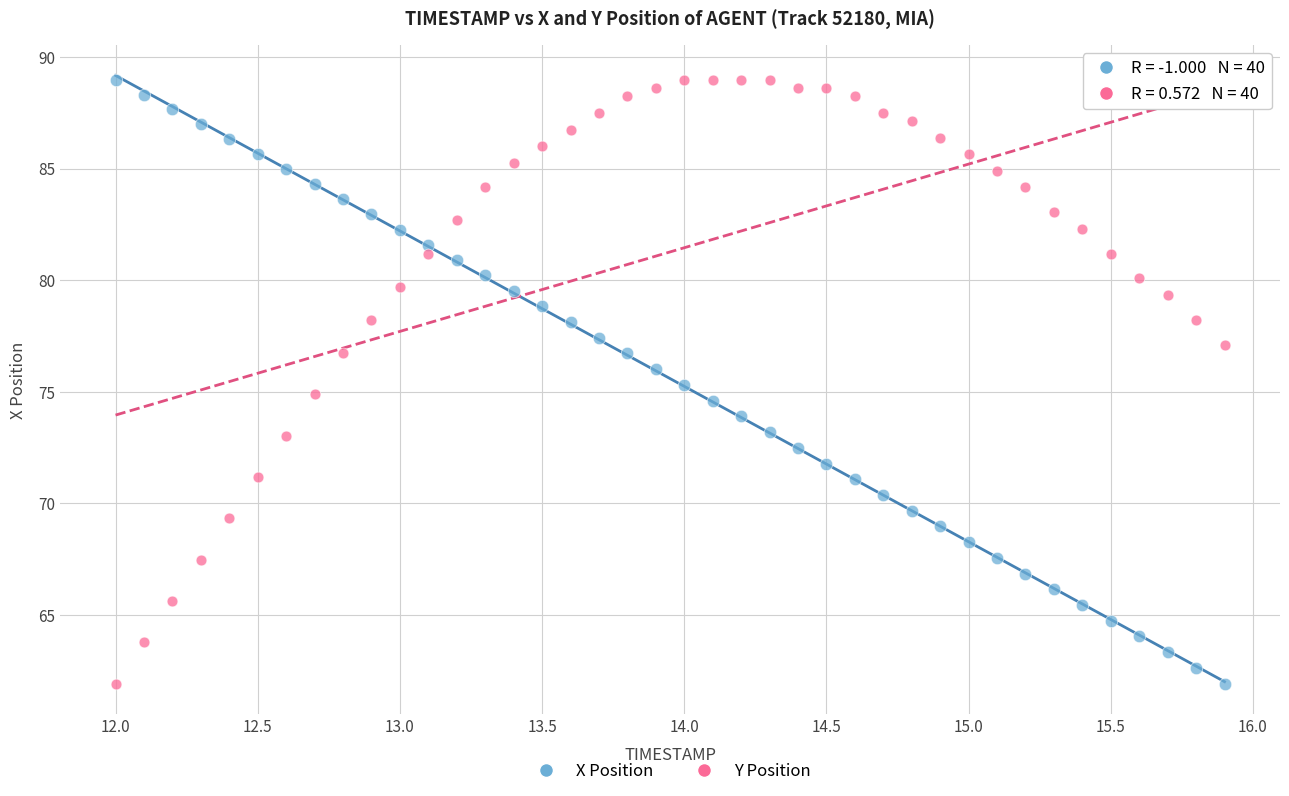

Across all data points, what is the range of Y values (max minus min)?

27.1